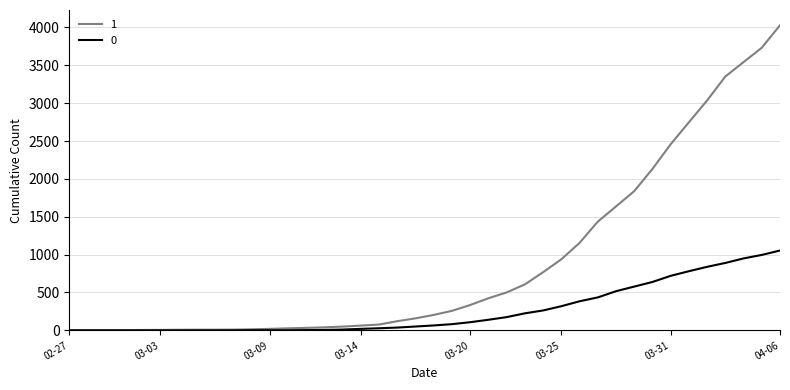

List the series in order of their overall mean, lowest first.

0, 1